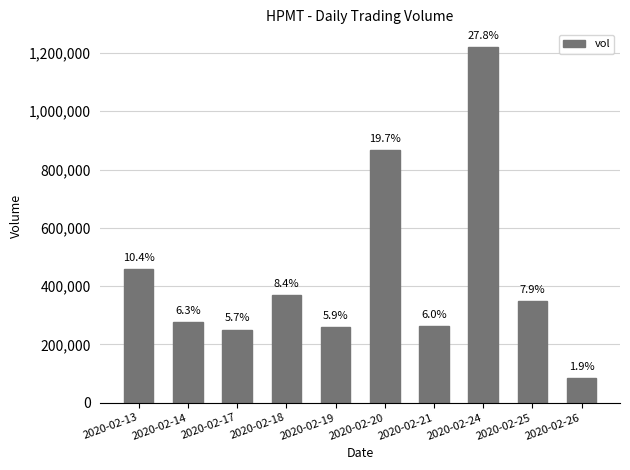

What is the sum of the values at 2020-02-21 and 2020-02-13?

719500